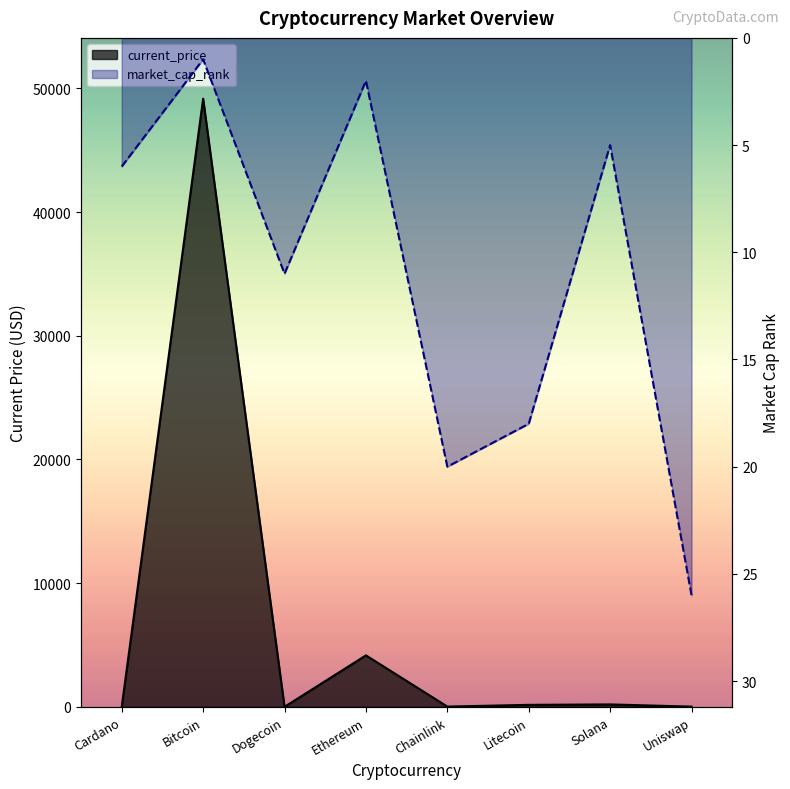

Rank the series by their average value, from highest to lowest.

current_price, market_cap_rank